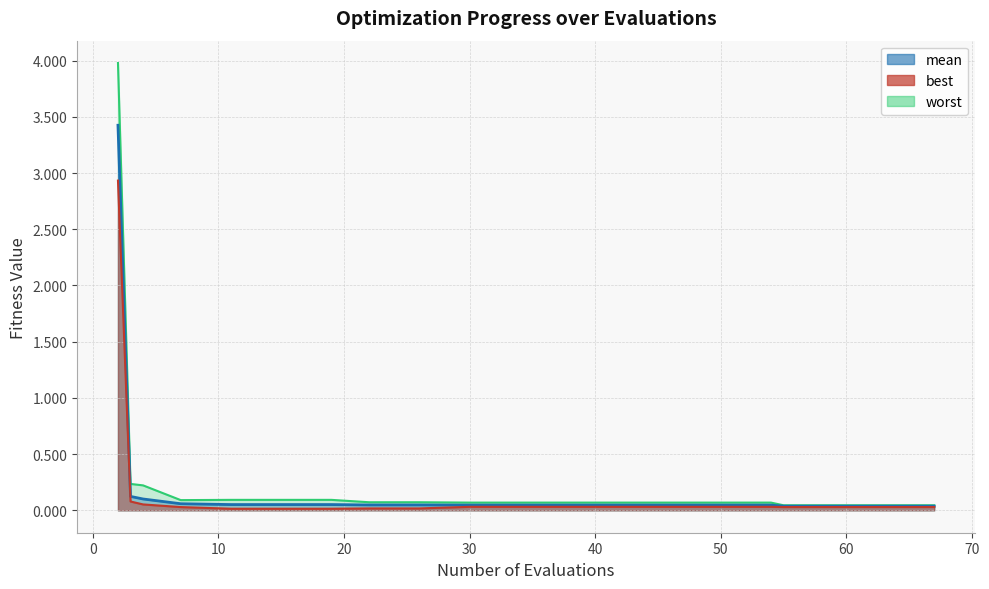

Reading left to right, transcribe all the data shown in this chart.

mean: 2=3.4	3=0.1	4=0.1	7=0.1	11=0.1	15=0.1	19=0.1	22=0.0	26=0.0	30=0.0	34=0.0	38=0.0	42=0.0	46=0.0	50=0.0	54=0.0	55=0.0	59=0.0	63=0.0	67=0.0
best: 2=2.9	3=0.1	4=0.1	7=0.0	11=0.0	15=0.0	19=0.0	22=0.0	26=0.0	30=0.0	34=0.0	38=0.0	42=0.0	46=0.0	50=0.0	54=0.0	55=0.0	59=0.0	63=0.0	67=0.0
worst: 2=4.0	3=0.2	4=0.2	7=0.1	11=0.1	15=0.1	19=0.1	22=0.1	26=0.1	30=0.1	34=0.1	38=0.1	42=0.1	46=0.1	50=0.1	54=0.1	55=0.0	59=0.0	63=0.0	67=0.0